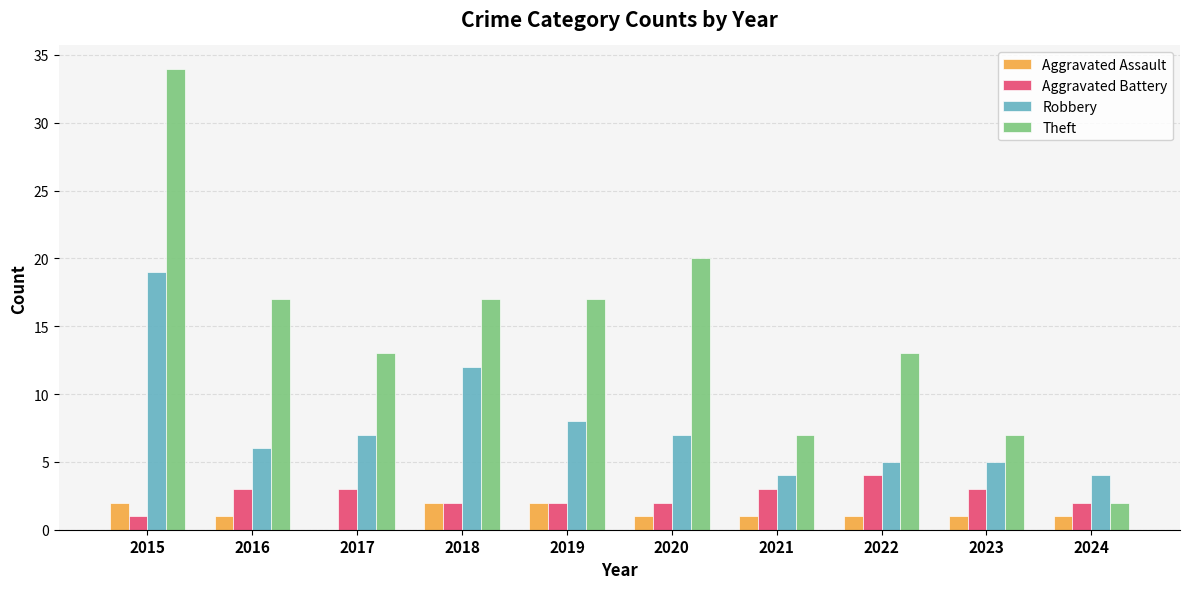

Reading right to left, list all the values displayed in this chart.

Aggravated Assault: 1	1	1	1	1	2	2	0	1	2
Aggravated Battery: 2	3	4	3	2	2	2	3	3	1
Robbery: 4	5	5	4	7	8	12	7	6	19
Theft: 2	7	13	7	20	17	17	13	17	34